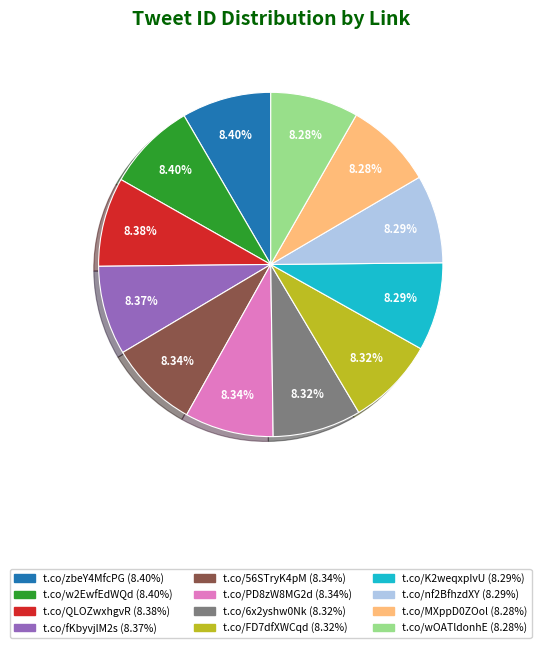

Count the number of slices in the pie.

12